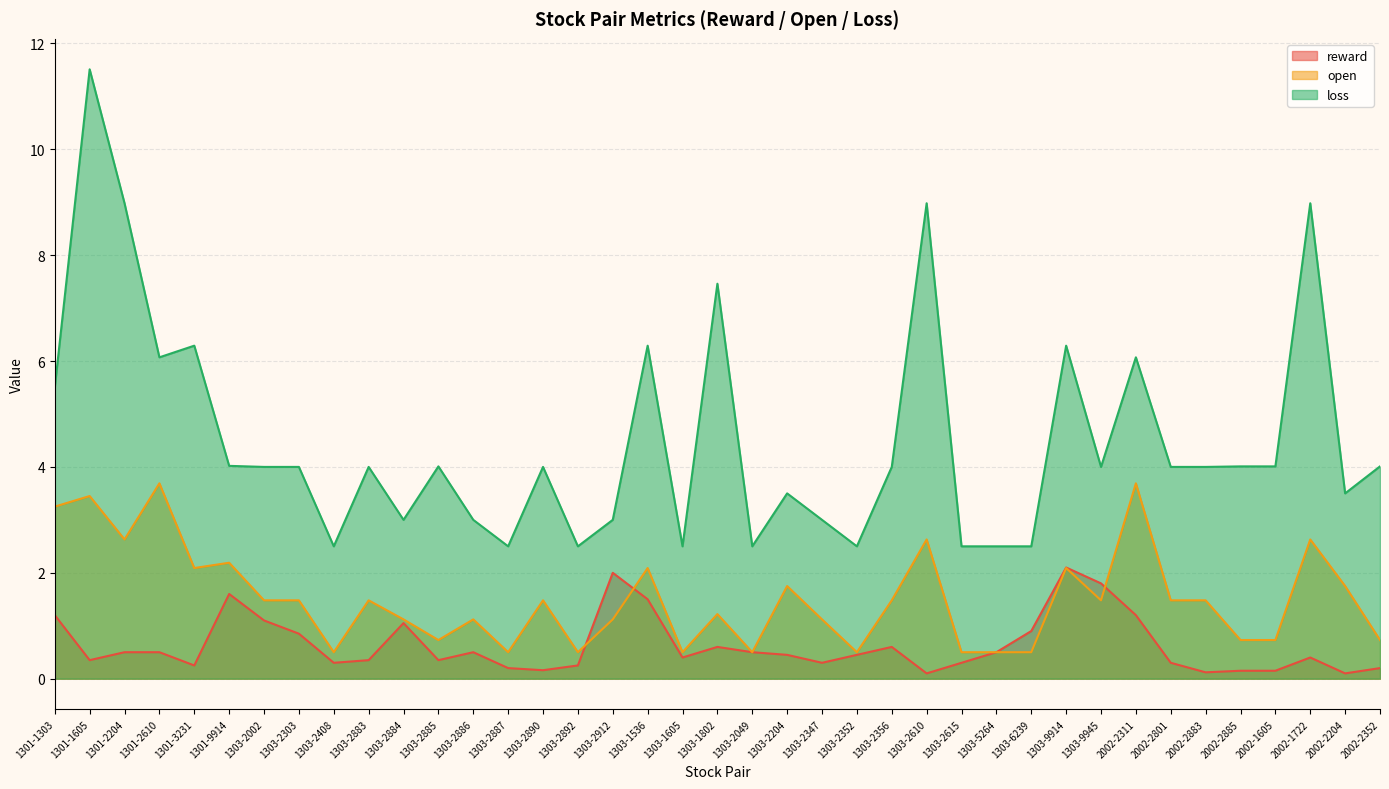

How many interior local peaks does the loss series have?

12